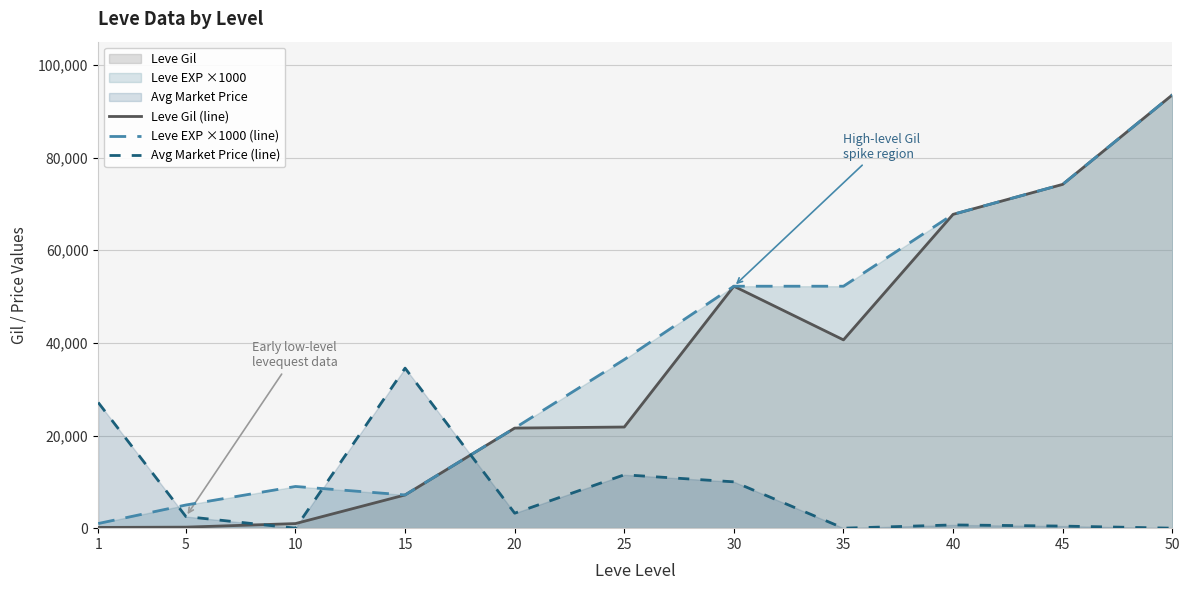

Between which two adjacent categories do Avg Market Price (line) and Leve EXP ×1000 (line) first intersect?

1 and 5